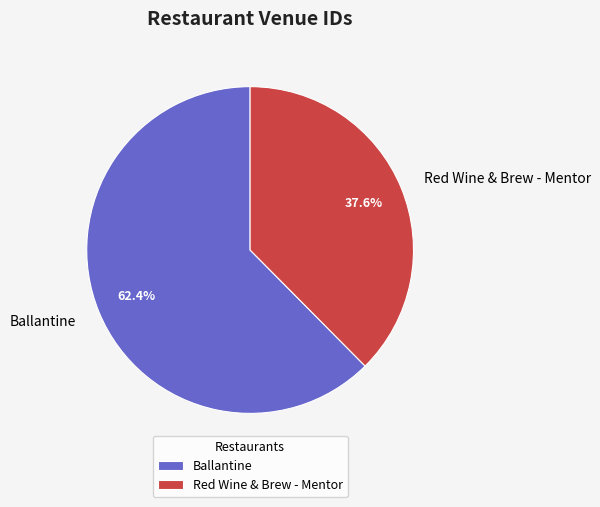

Do Red Wine & Brew - Mentor and Ballantine together represent more than half of the pie?

Yes